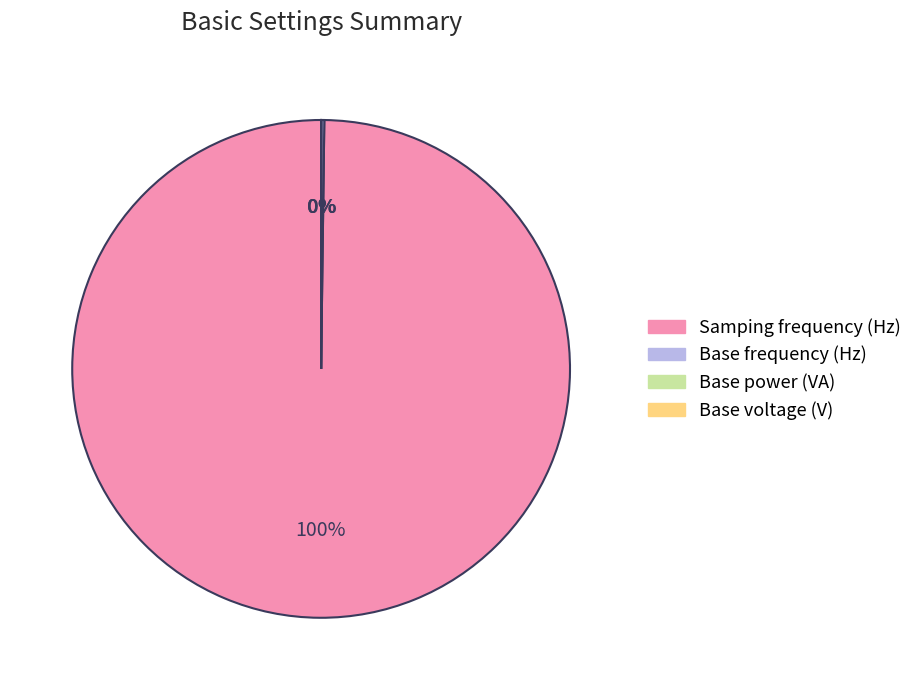

Does Samping frequency (Hz) represent more than half of the total?

Yes